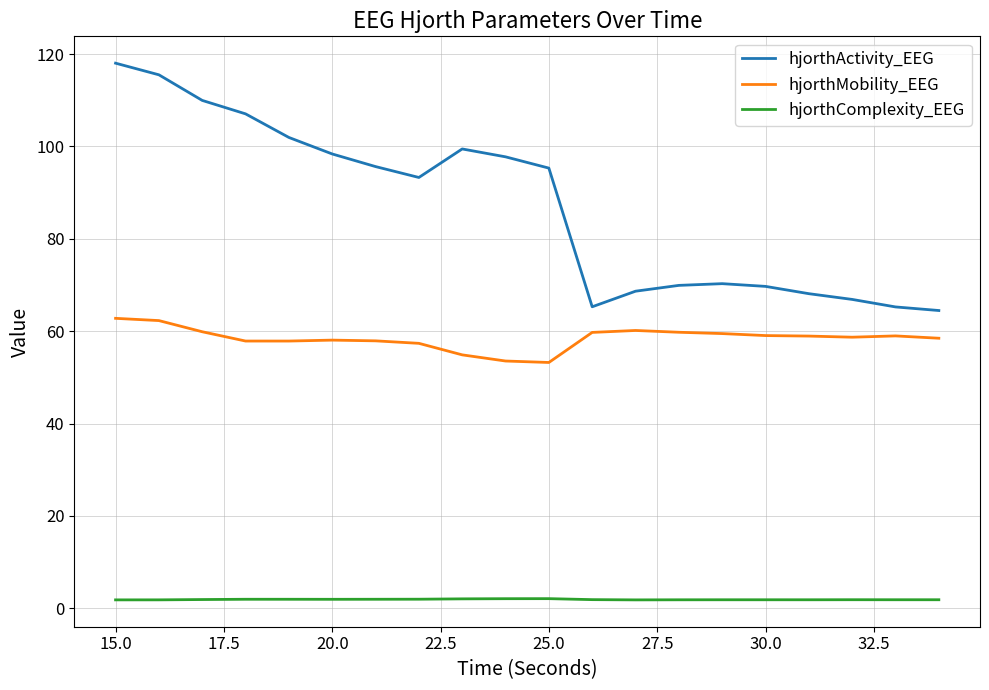

List the series in order of their peak value, lowest first.

hjorthComplexity_EEG, hjorthMobility_EEG, hjorthActivity_EEG